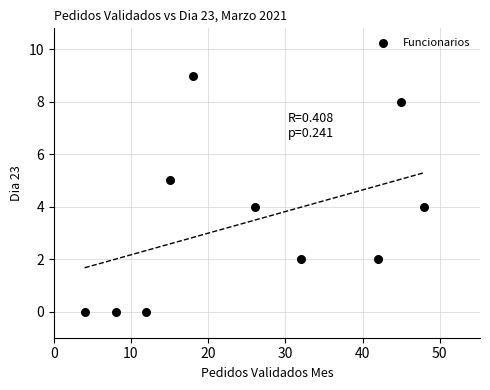

What is the range of X values (max minus min)?

44